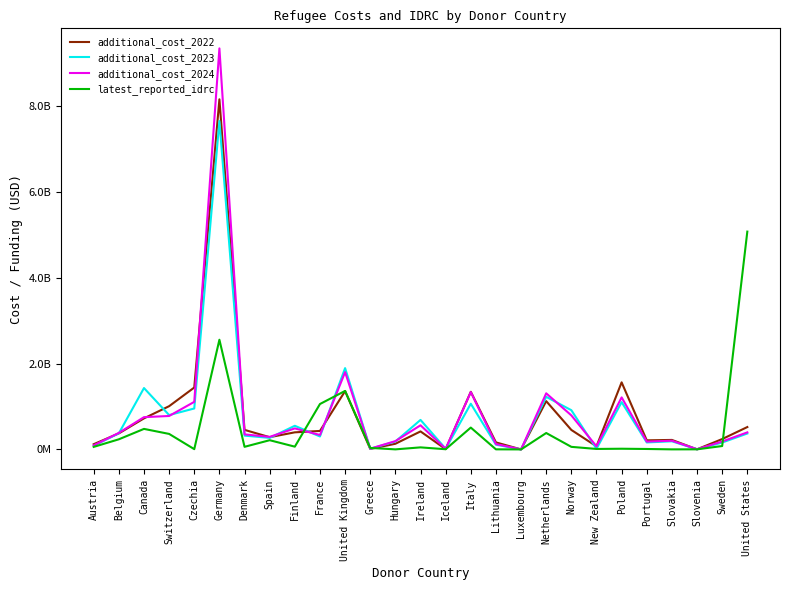

What are all the series names shown in the legend?

additional_cost_2022, additional_cost_2023, additional_cost_2024, latest_reported_idrc